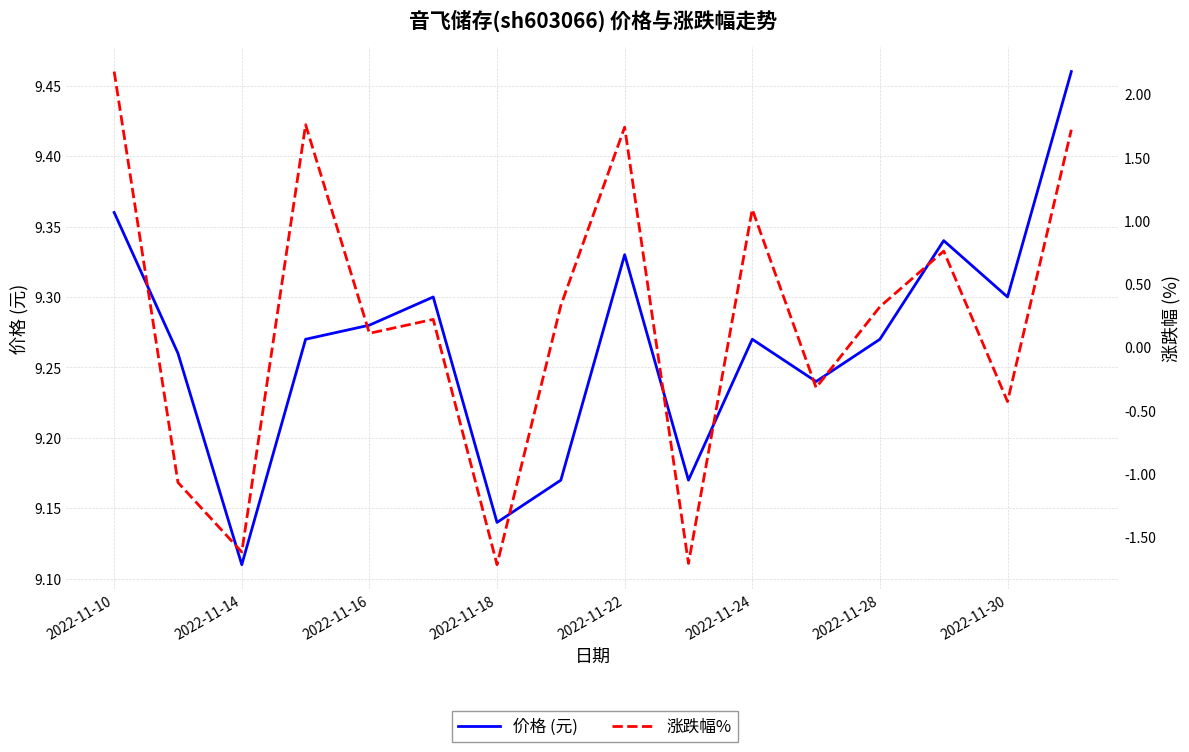

What is the highest value of the 涨跌幅% series?

2.2